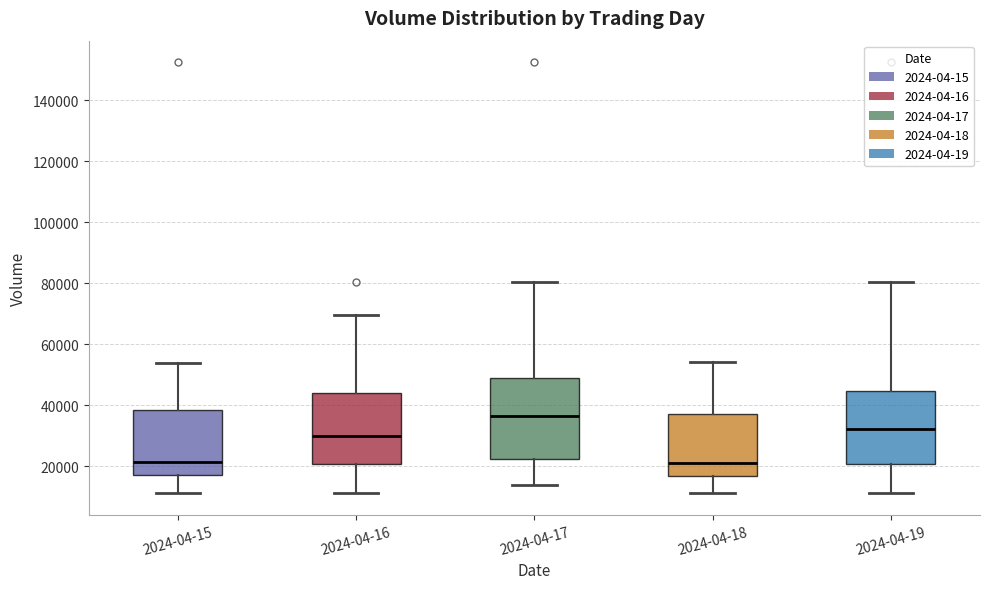

Where does the upper whisker of the box for 2024-04-18 end on the y-axis? The values are not printed on the chart, so give them approximately, as read against the axis.

54000